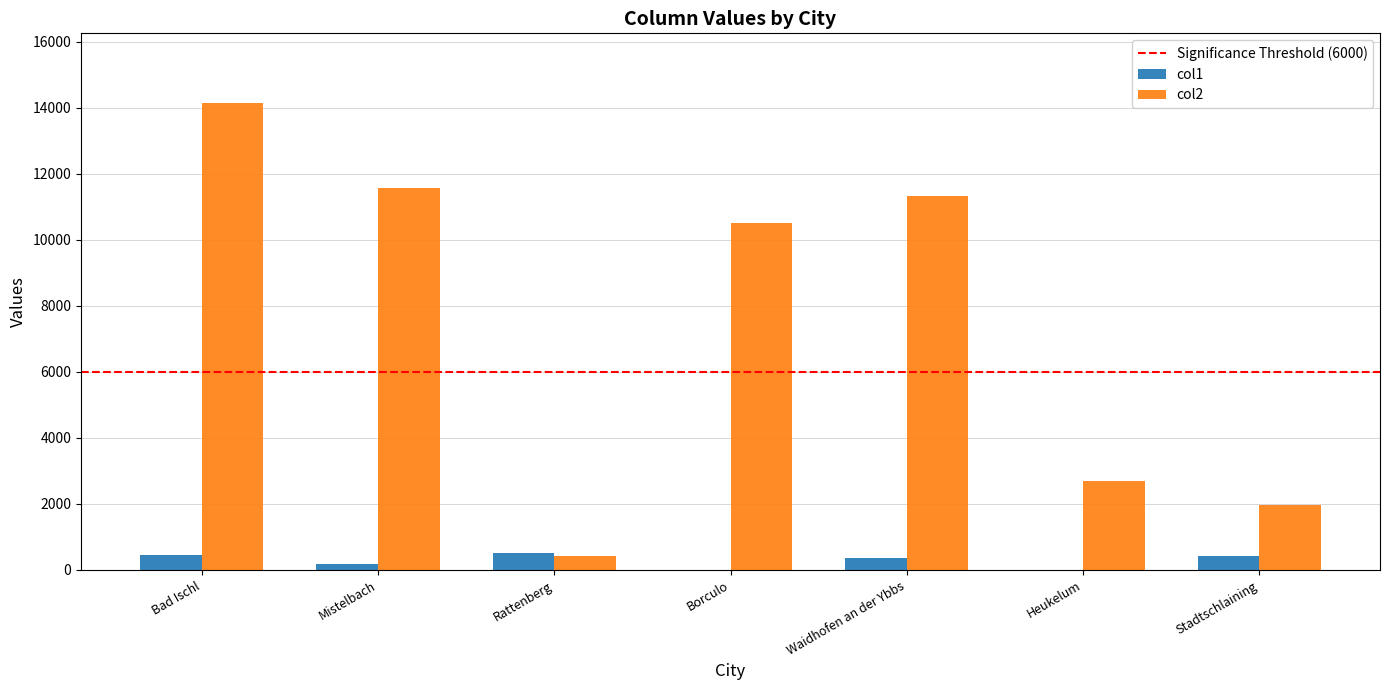

What is the difference between the col2 values at Mistelbach and Heukelum?

8854